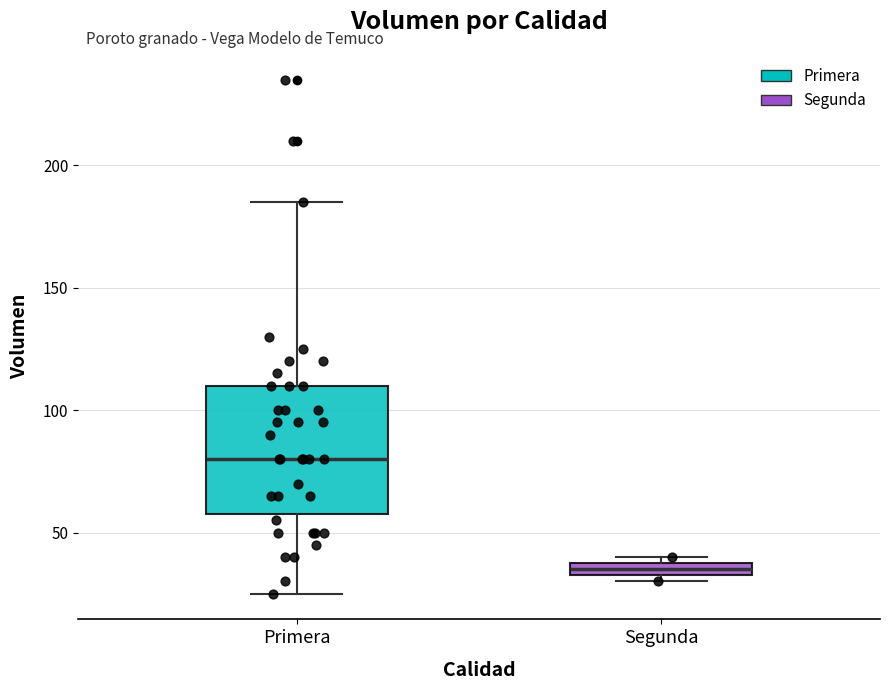

Comparing the boxes themselves (not the whiskers), which one is the tallest?

Primera